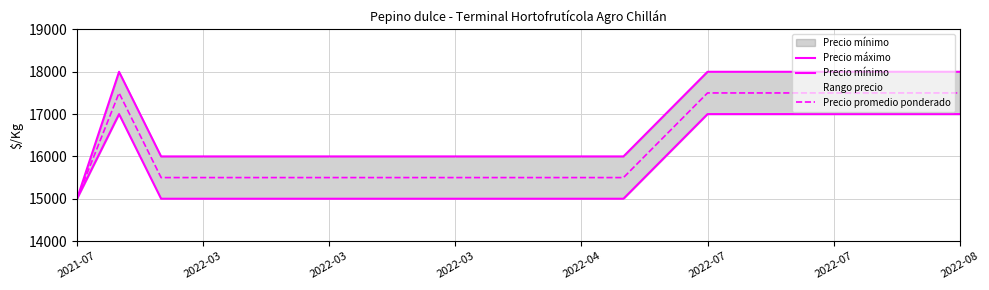

What is the difference between the second highest and second lowest values in the Precio máximo series?

2000